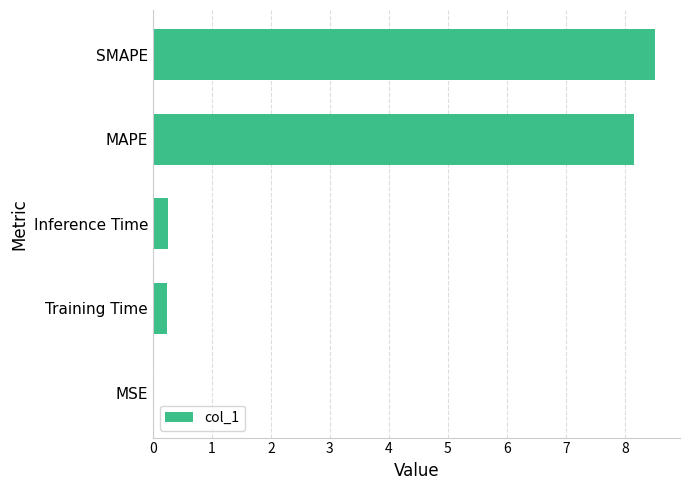

Is it true that the value at Inference Time is 0.2?

True